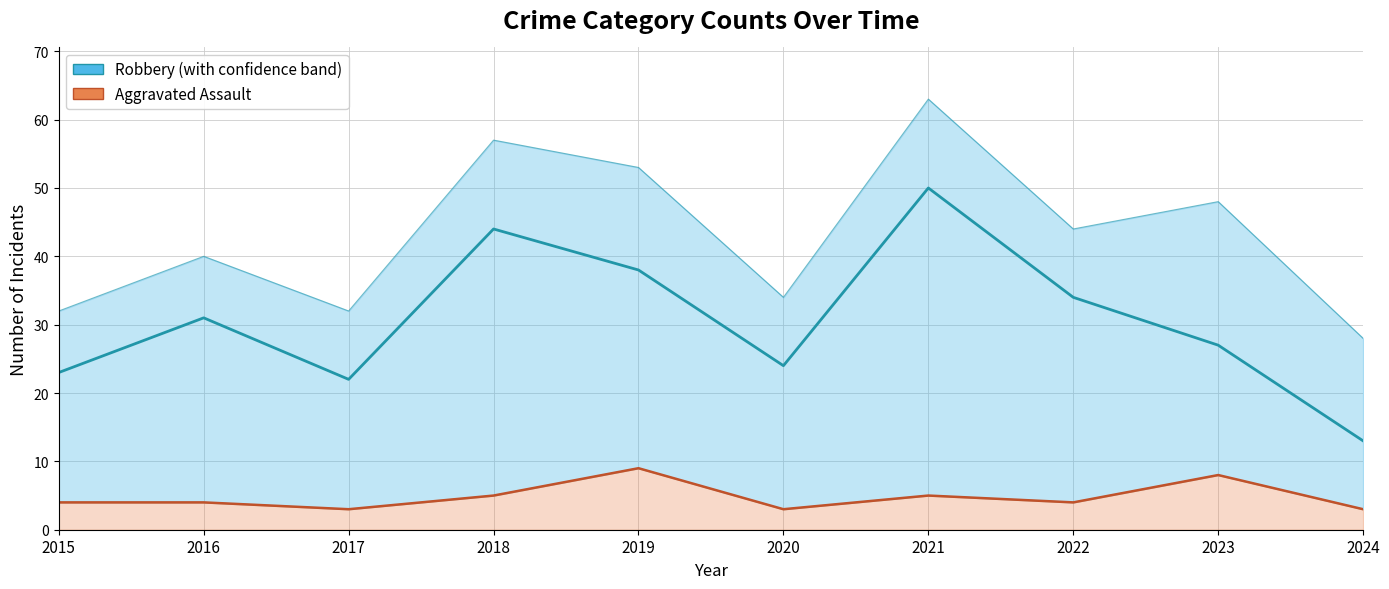

How many data points does each series have?

10